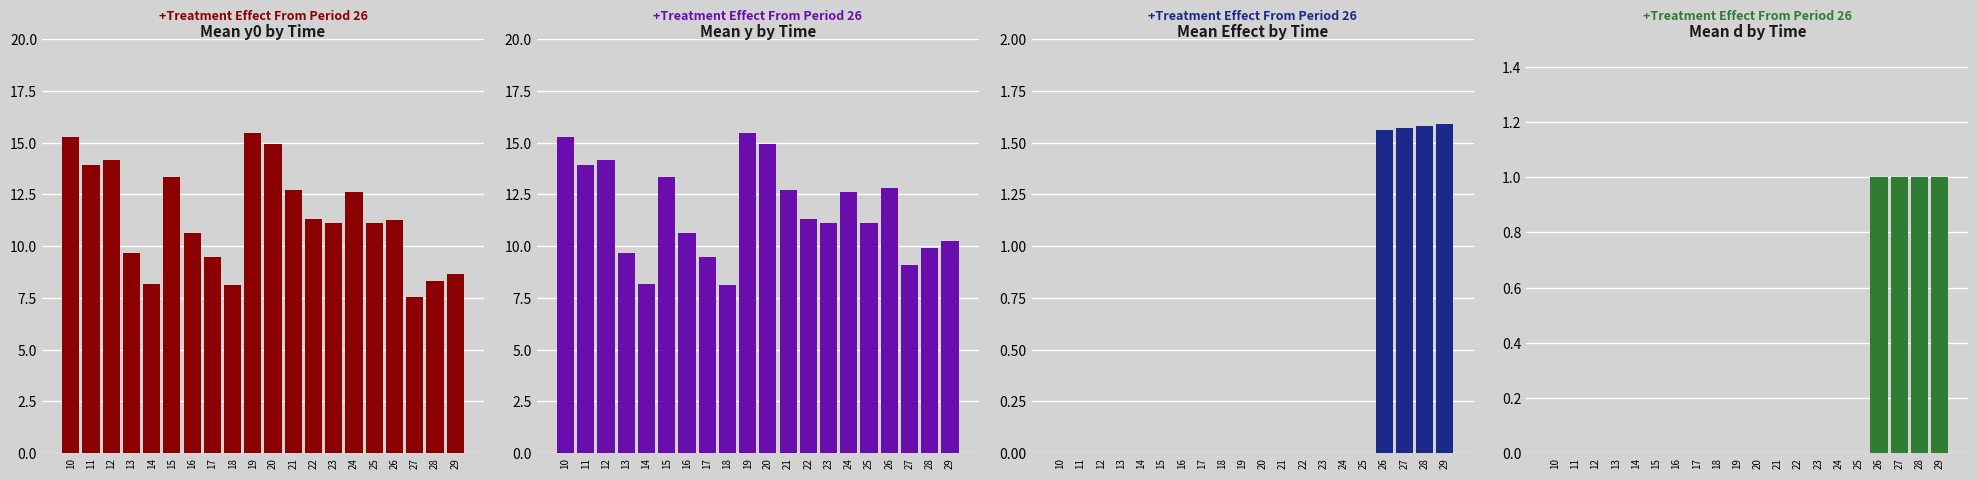

Which category has the lowest value across all series?

10